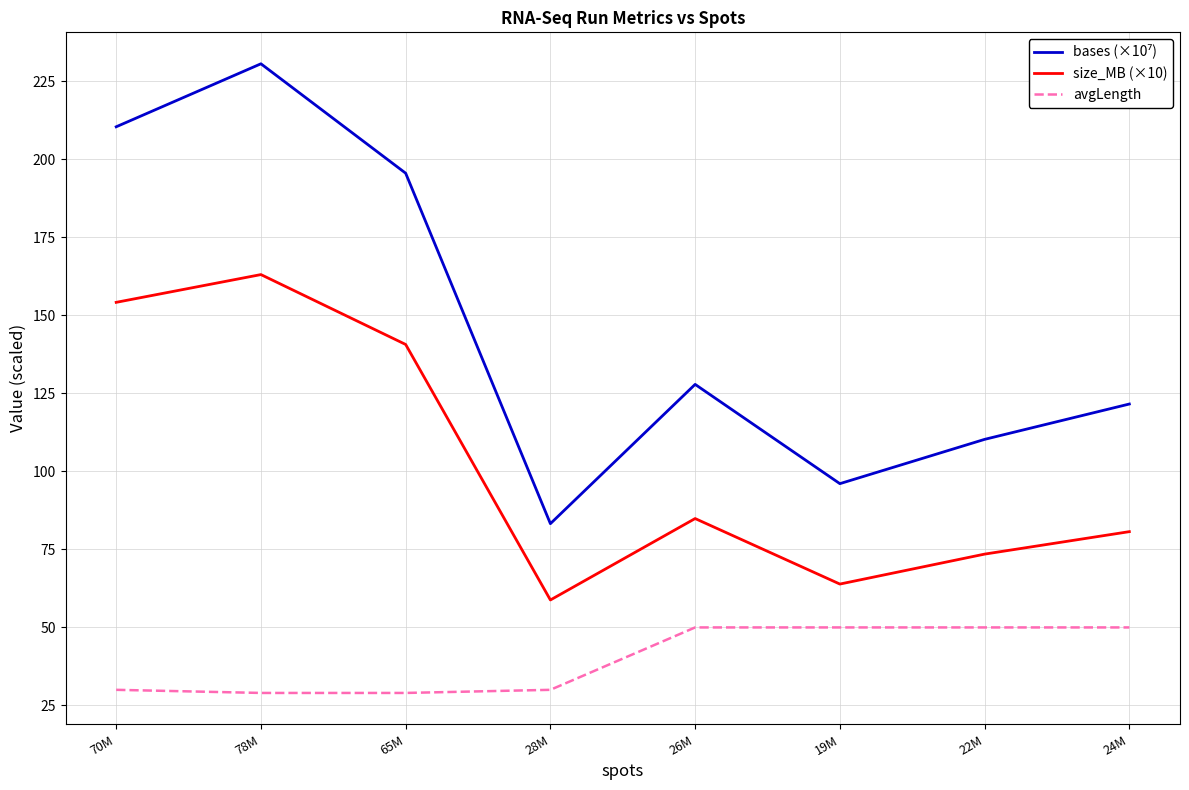

How many series are shown in this chart?

3